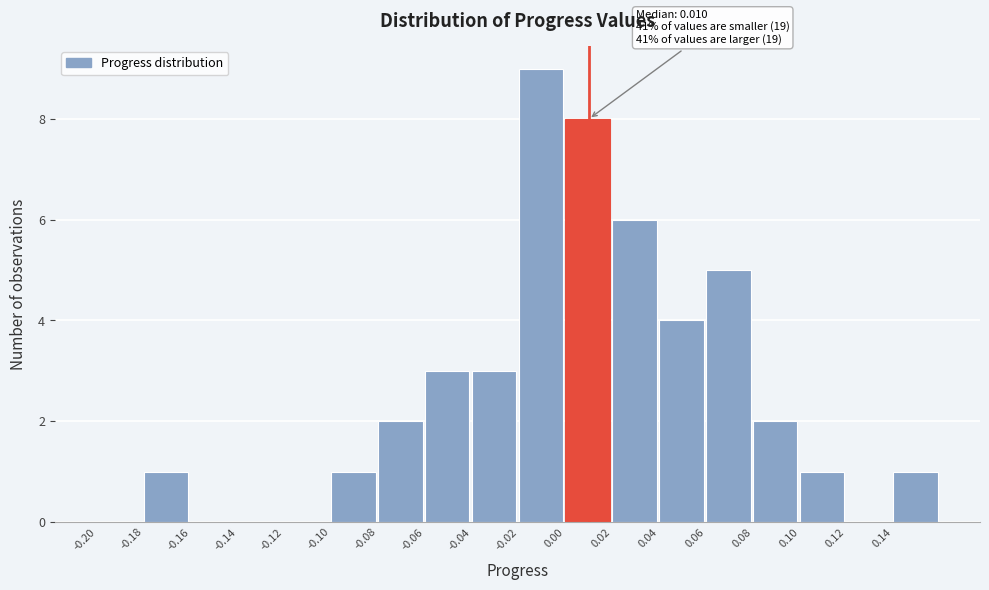

Which range on the x-axis has the tallest bar?

-0.02 to 0.00